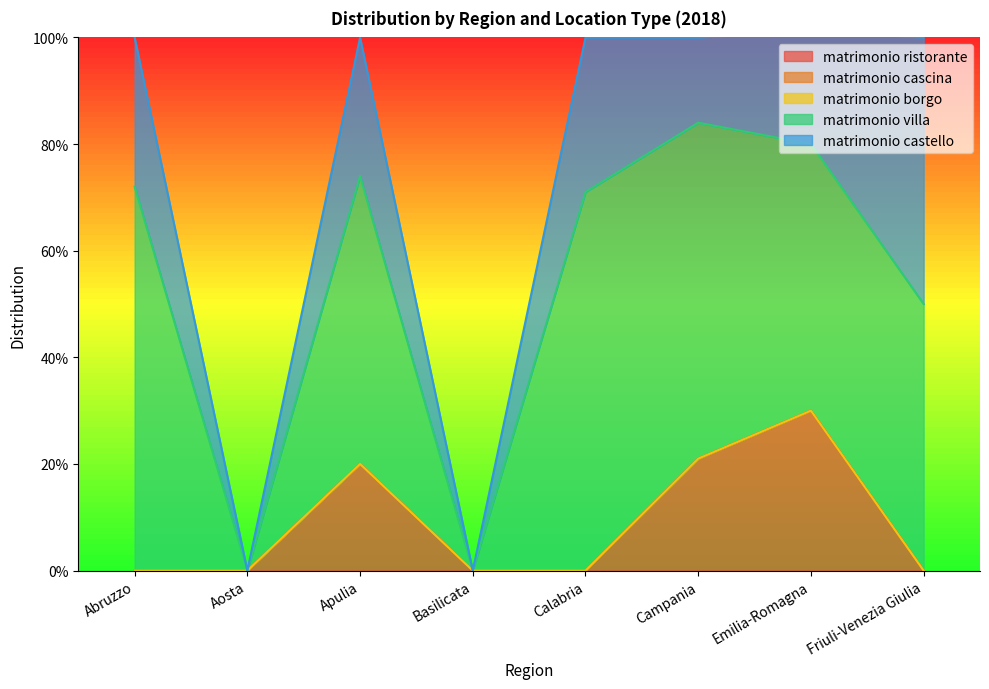

What is the difference between the matrimonio villa values at Abruzzo and Campania?

0.1